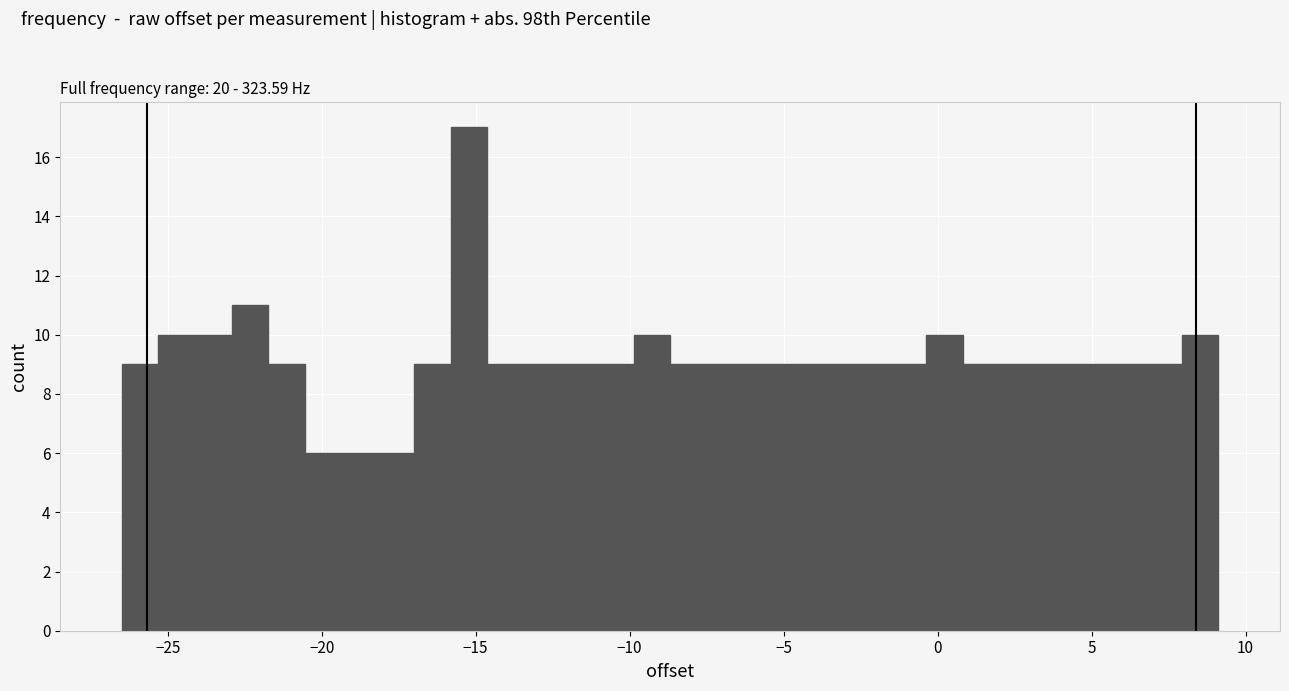

Around what value on the x-axis is the tallest bar? Give the approximate position of its centre, as read against the axis.

-15.0